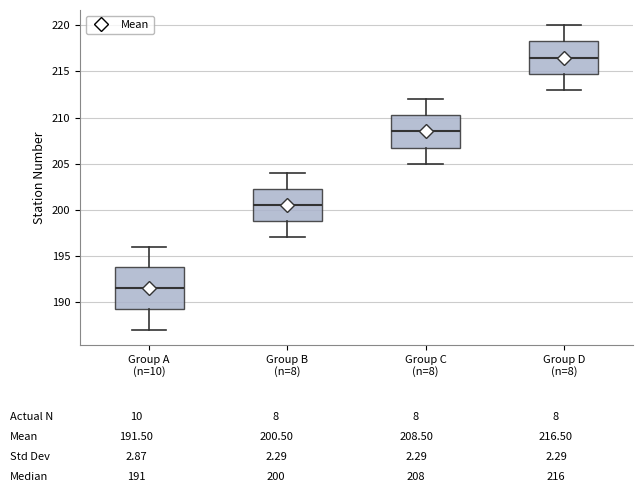

Which box is the tallest, from its lower edge to its upper edge?

Group A (n=10)